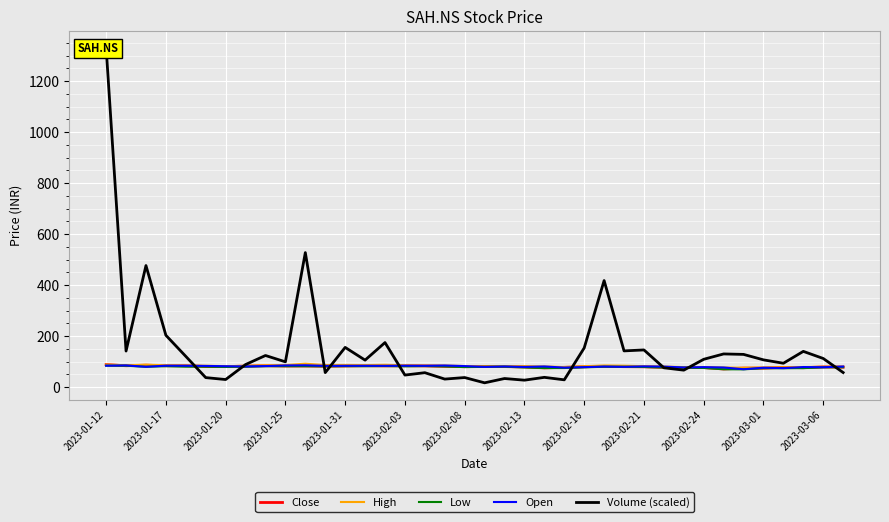

The Low series shows 82.6 at 2023-01-31. True or false?

True